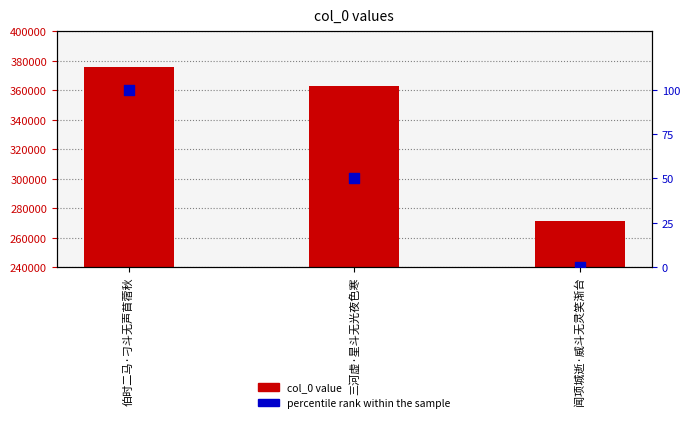

What is the total value across all series at 闻项城逝·威斗无灵笑渐台?

271456